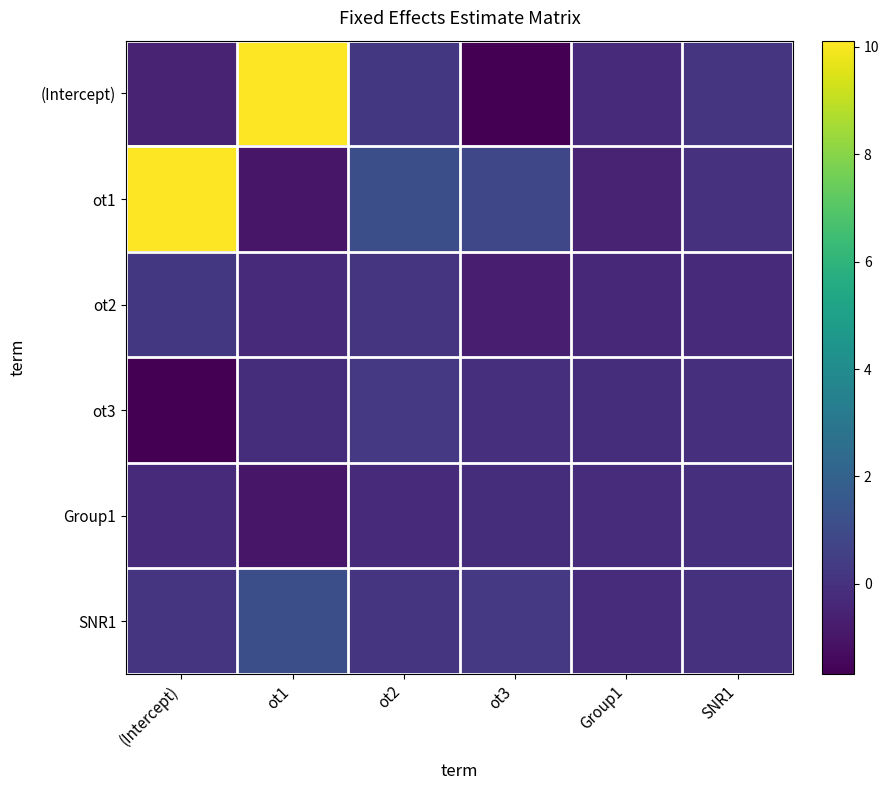

Reading right to left, list all the values displayed in this chart.

(Intercept): SNR1=0.1	Group1=-0.3	ot3=-1.7	ot2=0.2	ot1=10.1	(Intercept)=-0.5
ot1: SNR1=0.0	Group1=-0.5	ot3=0.8	ot2=1.1	ot1=-1.0	(Intercept)=10.1
ot2: SNR1=-0.2	Group1=-0.3	ot3=-0.7	ot2=0.1	ot1=-0.3	(Intercept)=0.2
ot3: SNR1=-0.1	Group1=-0.1	ot3=-0.1	ot2=0.3	ot1=-0.1	(Intercept)=-1.7
Group1: SNR1=-0.0	Group1=-0.2	ot3=-0.1	ot2=-0.3	ot1=-1.0	(Intercept)=-0.3
SNR1: SNR1=0.0	Group1=-0.2	ot3=0.3	ot2=0.1	ot1=1.1	(Intercept)=0.1